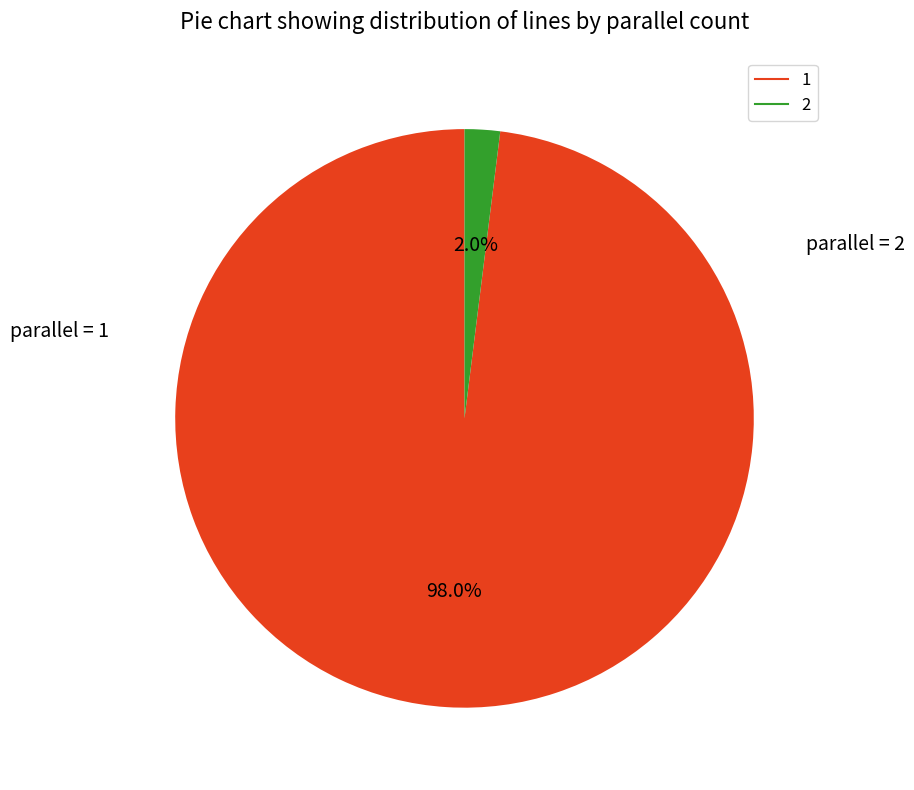

How many segments does this pie chart have?

2